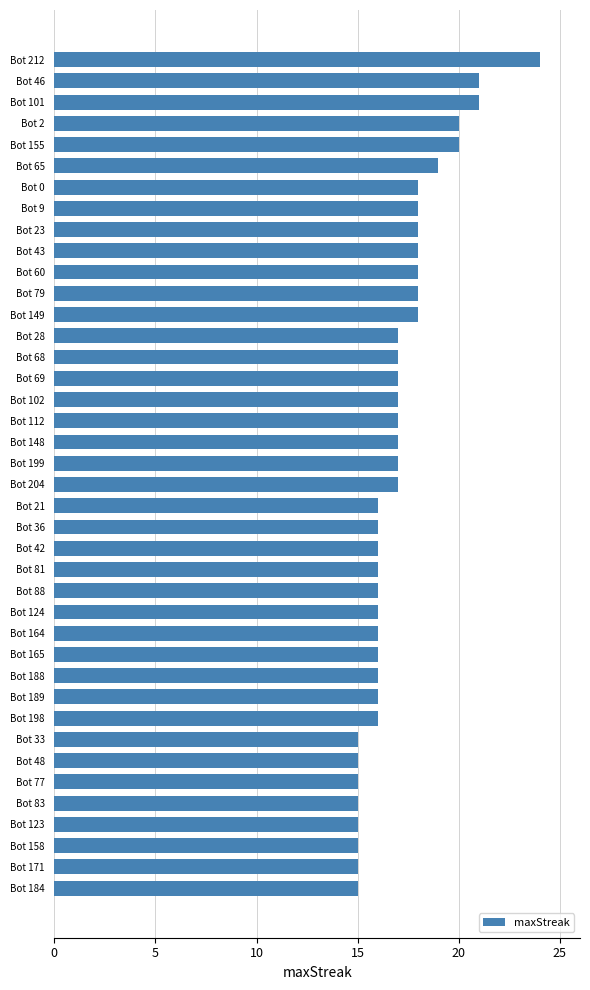

How many data points does each series have?

40